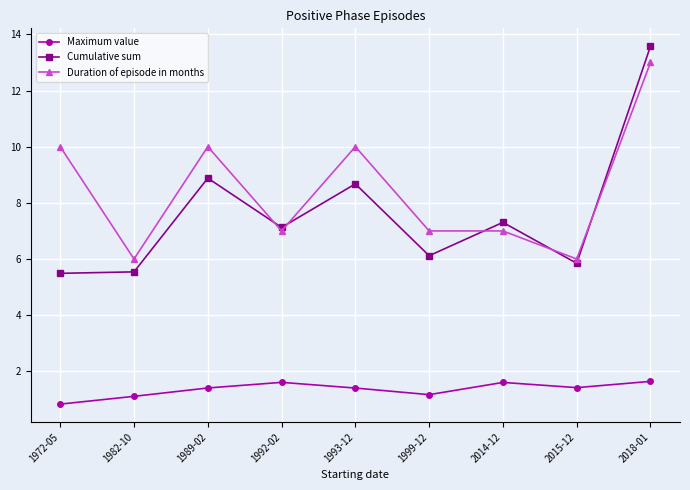

True or false: Maximum value has a value of 1.6 at 2014-12.

True